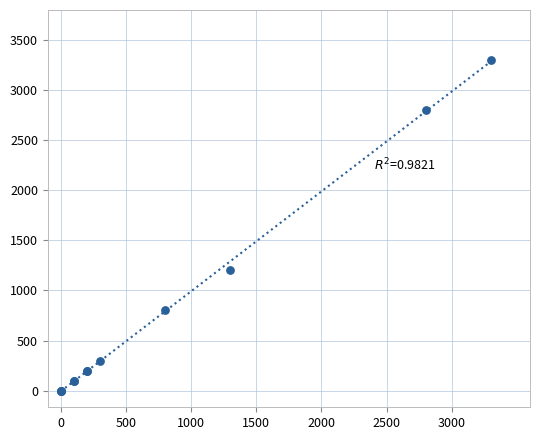

What Y value in the scatter plot is closest to 1650?

1200